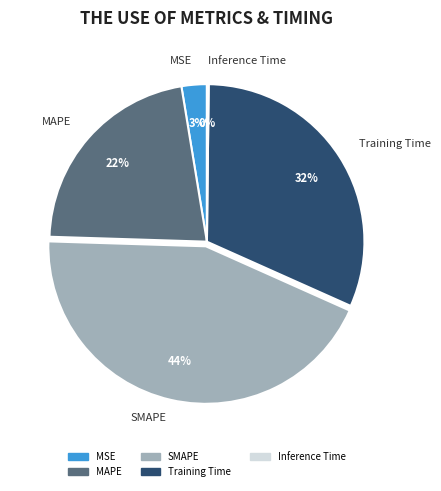

Which has a higher value, MAPE or MSE?

MAPE